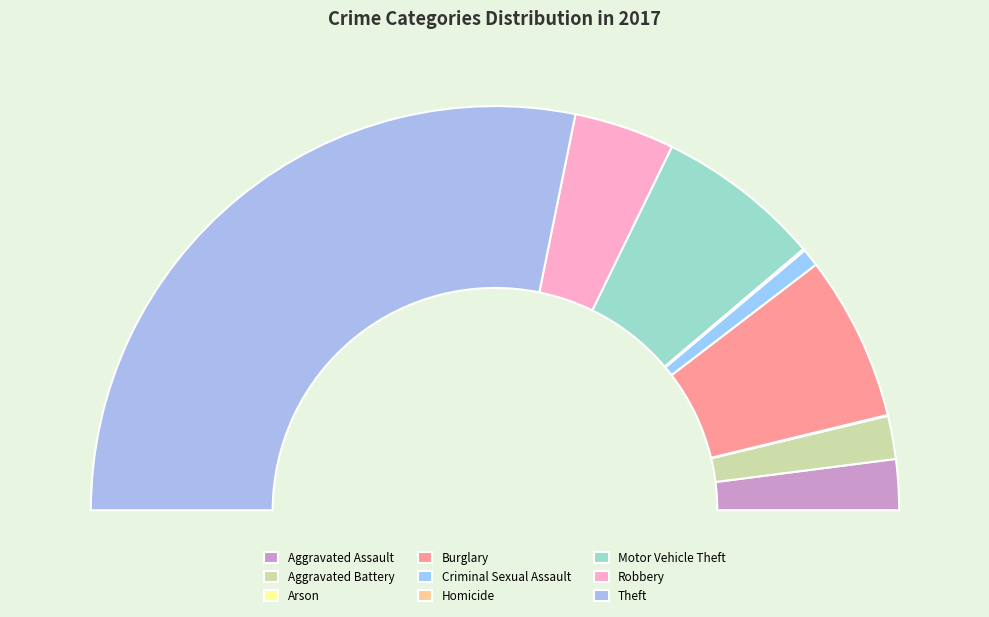

Do Homicide and Arson together represent more than half of the pie?

No